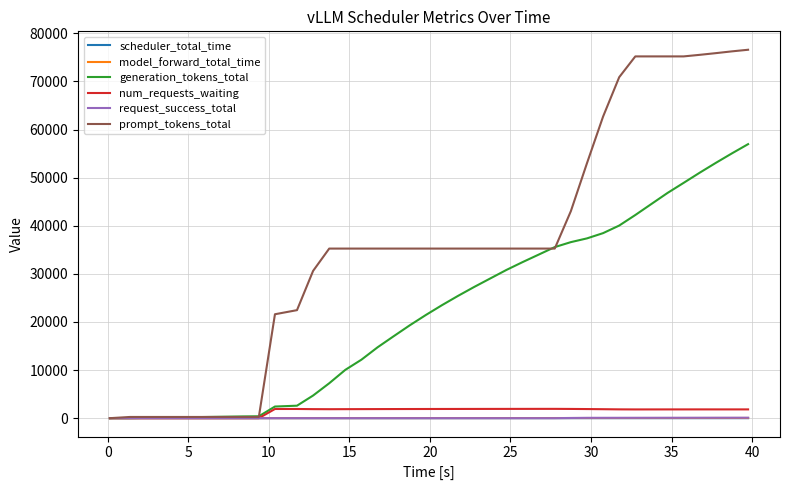

Which series has the largest total across all categories?

prompt_tokens_total